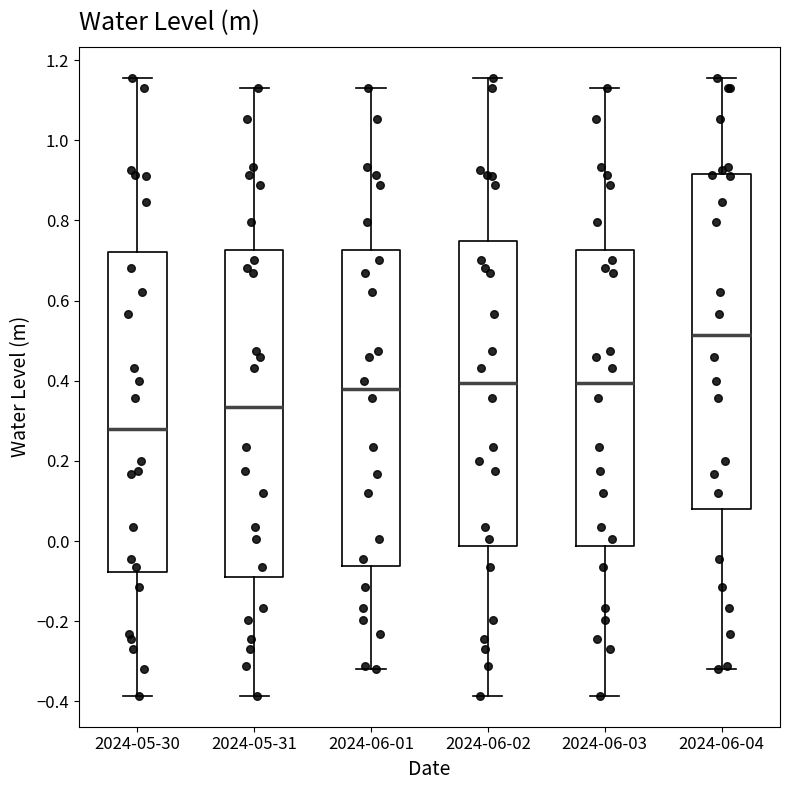

Reading left to right, transcribe this box plot: for each box, give where its median line is, the range the box spans, and where its two whiskers end, as read against the y-axis. The values are not printed on the chart, so give them approximately, as read against the axis.

2024-05-30: median 0.28, box -0.08 to 0.72, whiskers -0.38 to 1.16
2024-05-31: median 0.34, box -0.08 to 0.72, whiskers -0.38 to 1.14
2024-06-01: median 0.38, box -0.06 to 0.72, whiskers -0.32 to 1.14
2024-06-02: median 0.40, box -0.02 to 0.74, whiskers -0.38 to 1.16
2024-06-03: median 0.40, box -0.02 to 0.72, whiskers -0.38 to 1.14
2024-06-04: median 0.52, box 0.08 to 0.92, whiskers -0.32 to 1.16